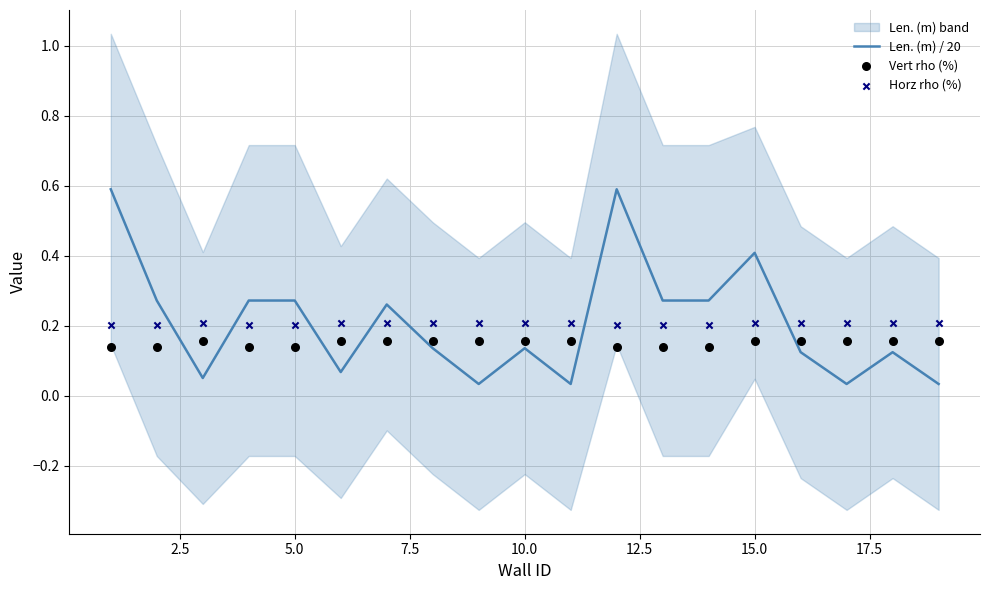

Which series has the largest Y range (max minus min)?

Len. (m) / 20